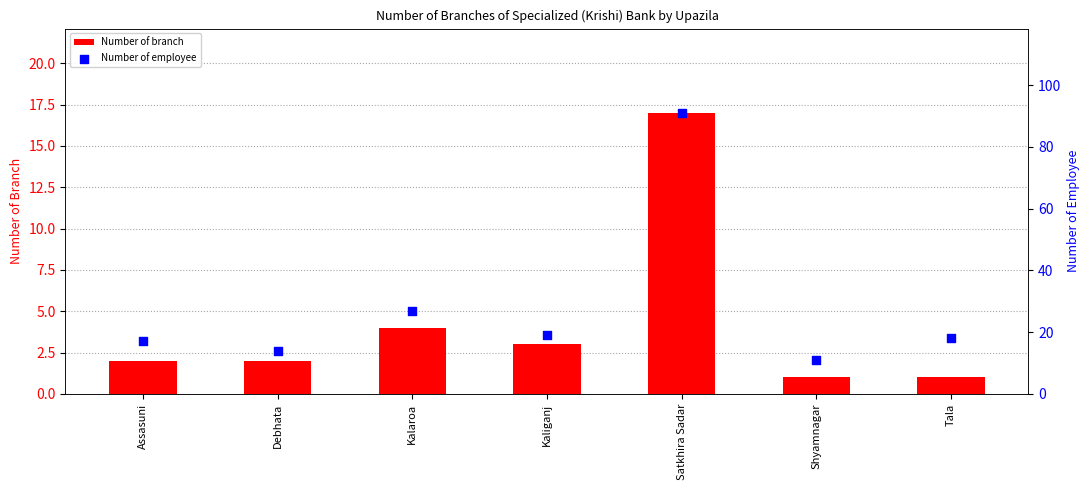

Which series reaches the minimum Y coordinate?

Number of branch